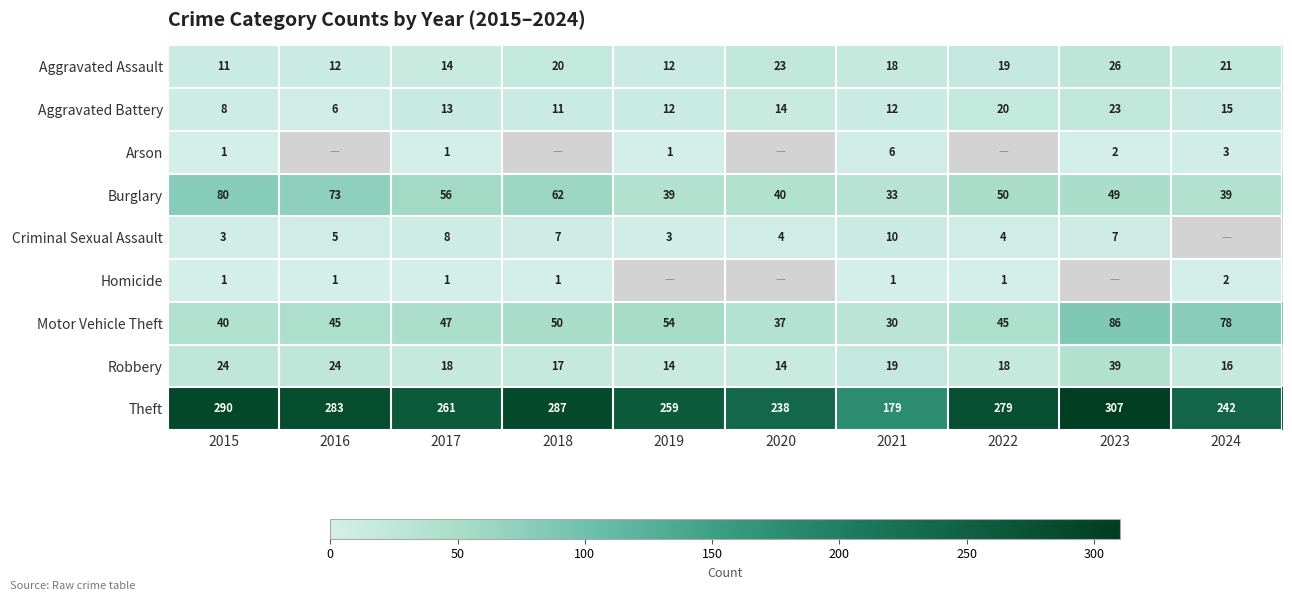

Which category has the lowest value across all series?

2015